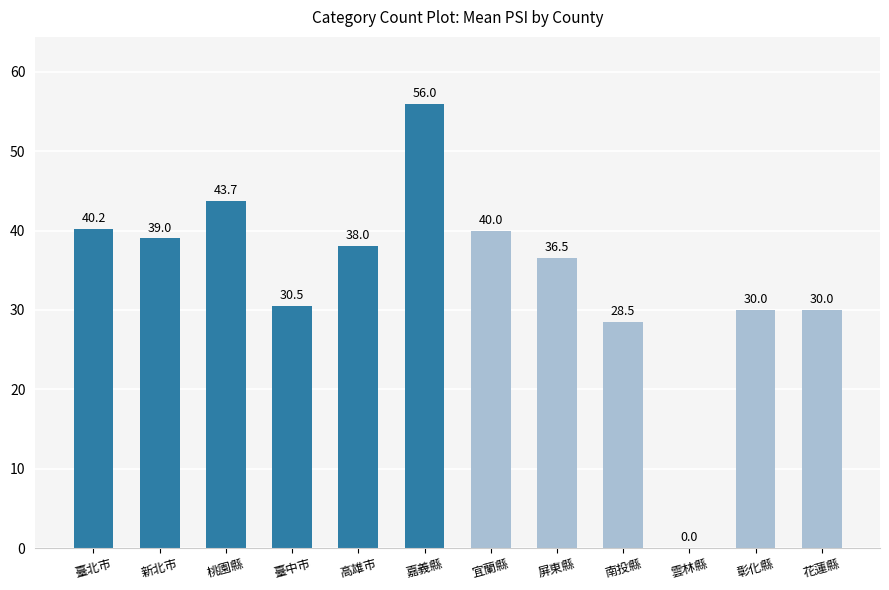

Where does the data first go above 38?

臺北市